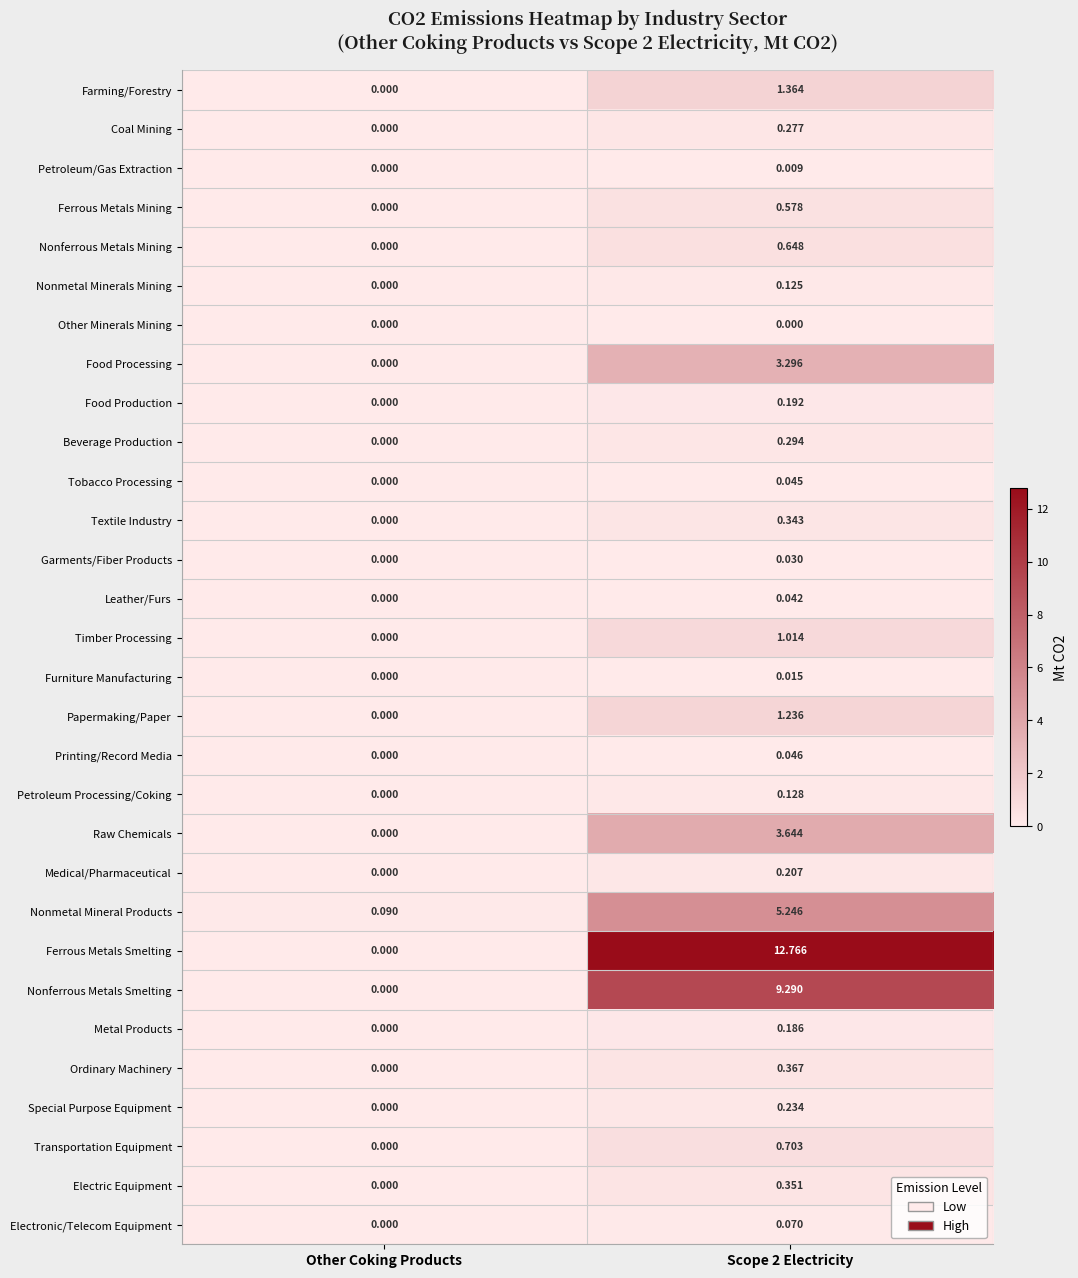

Where is Timber Processing nearest to the value 0?

Other Coking Products